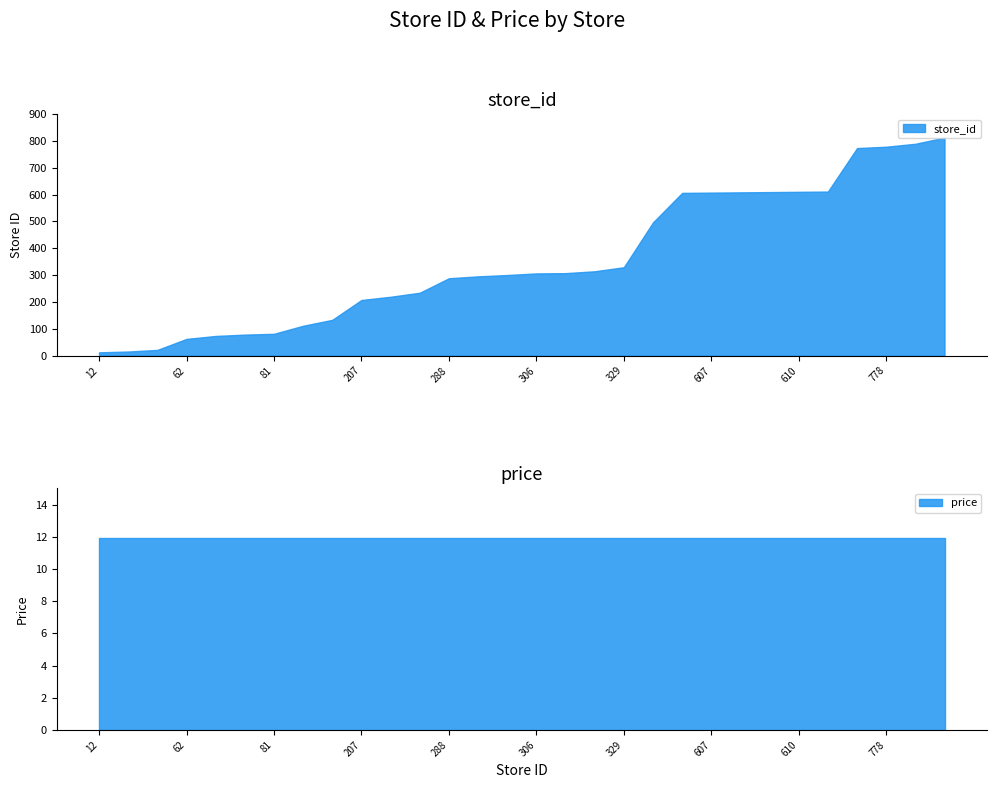

Between 288 and 610, which is larger?

610